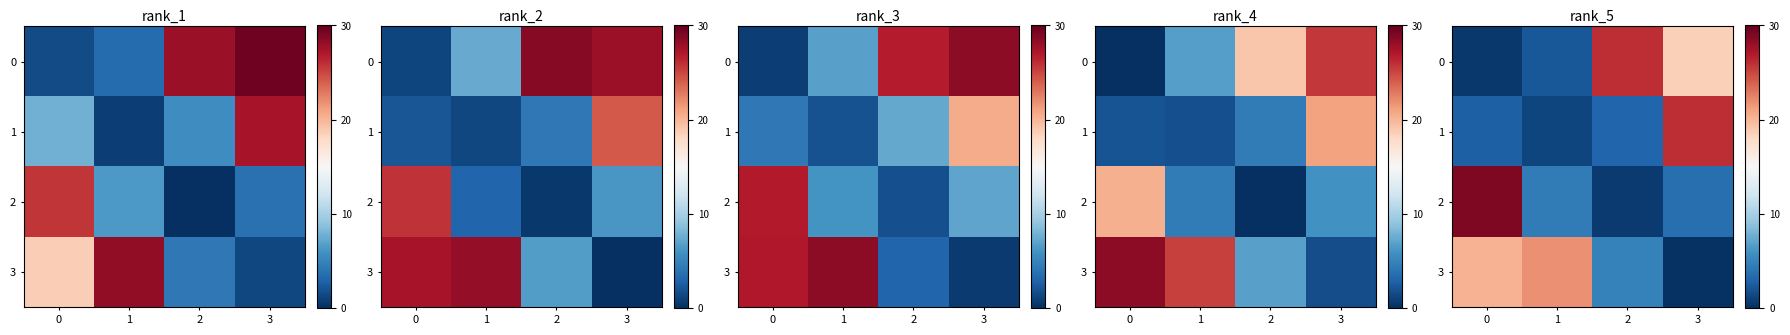

Which has a higher value, 2 or 3?

2